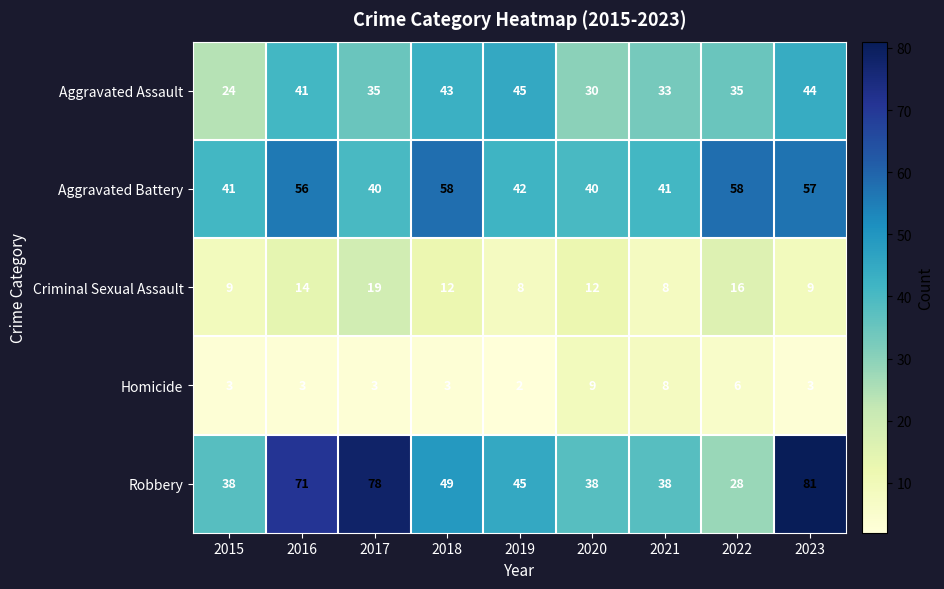

What is the total value across all series at 2018?

165